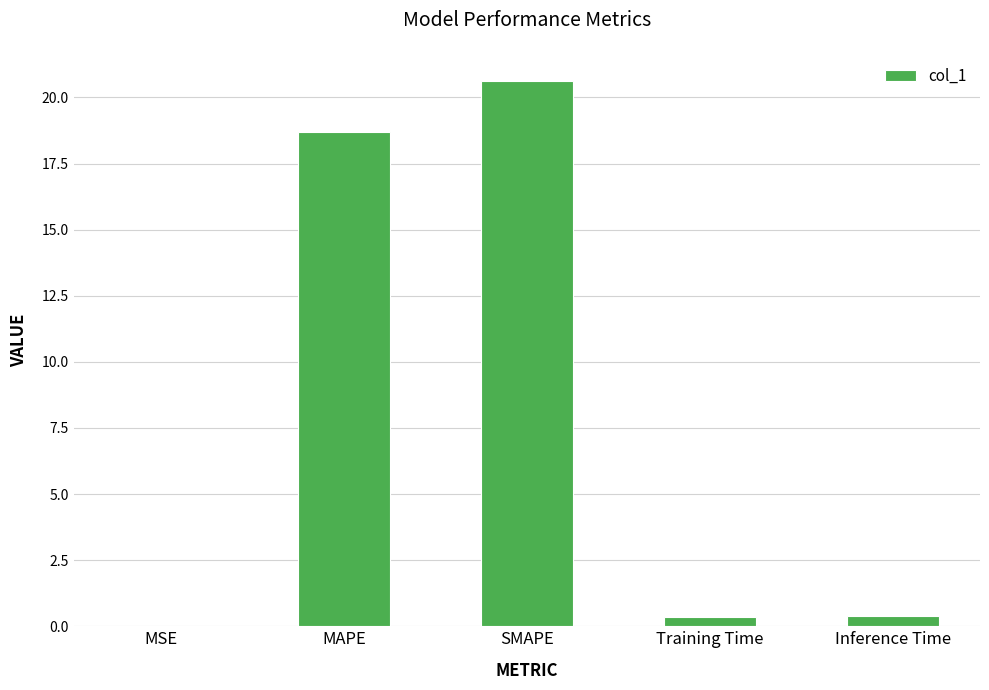

True or false: the data shows 0.0 at MSE.

True